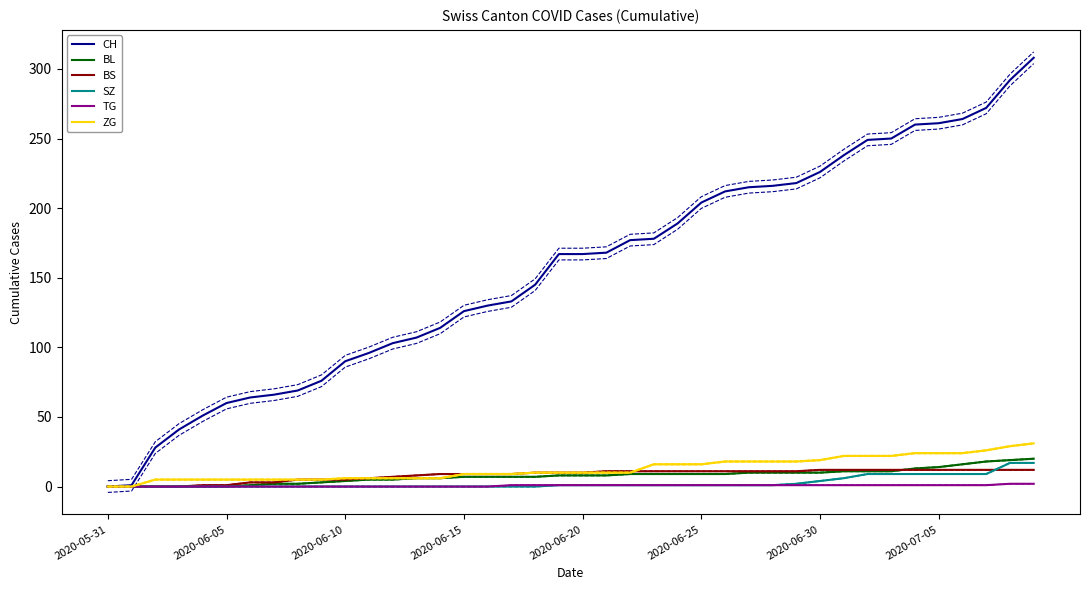

What is the difference between the CH values at 32 and 37?

23